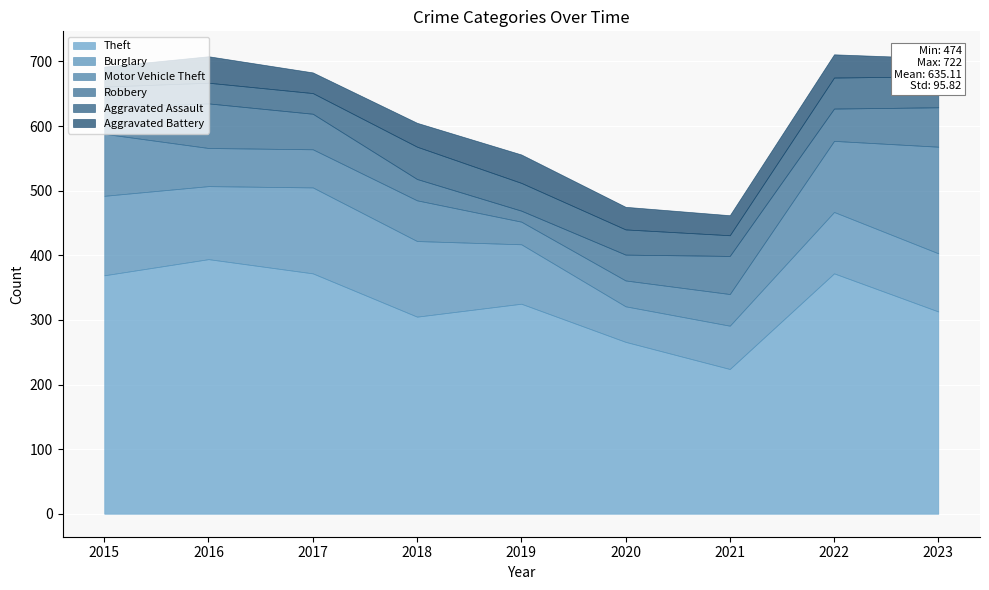

What is the average value of the Burglary series?

98